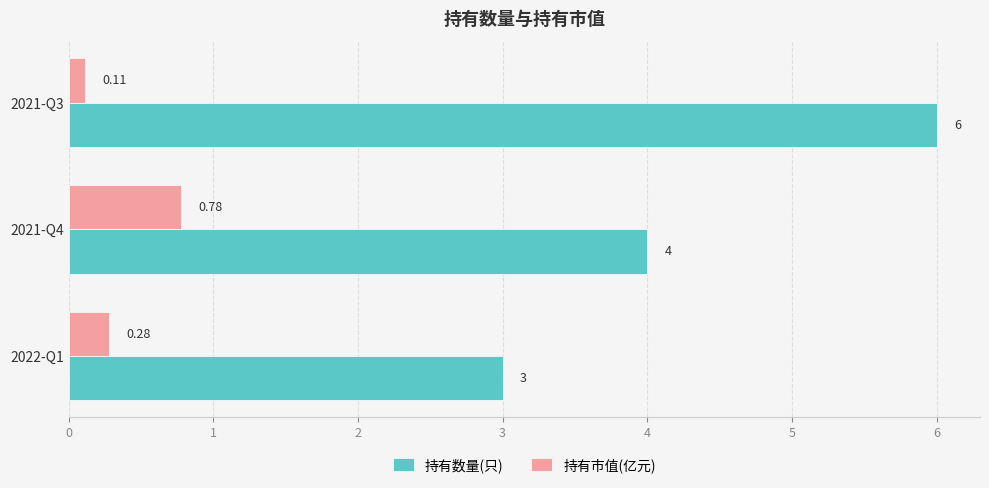

Which series has the largest range (max minus min)?

持有数量(只)